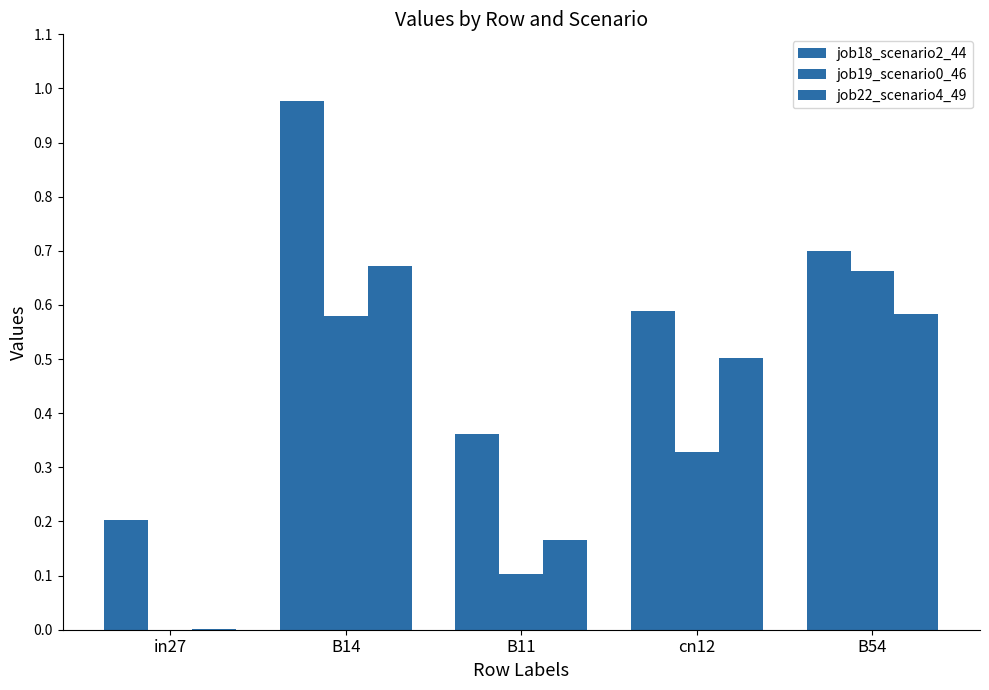

Count the number of categories in the chart.

5